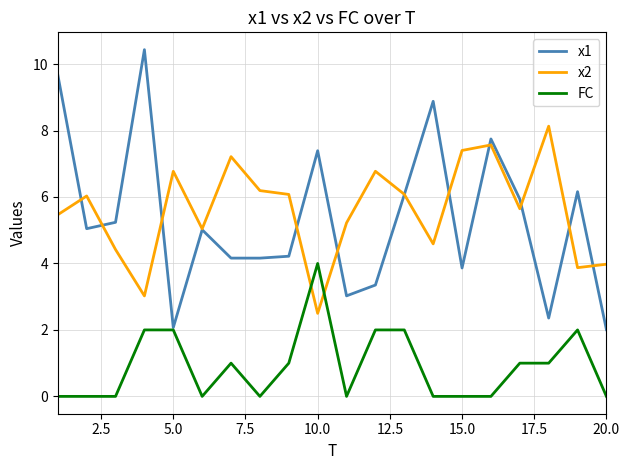

In x2, how many points are higher than both neighbors (excluding endpoints)?

6